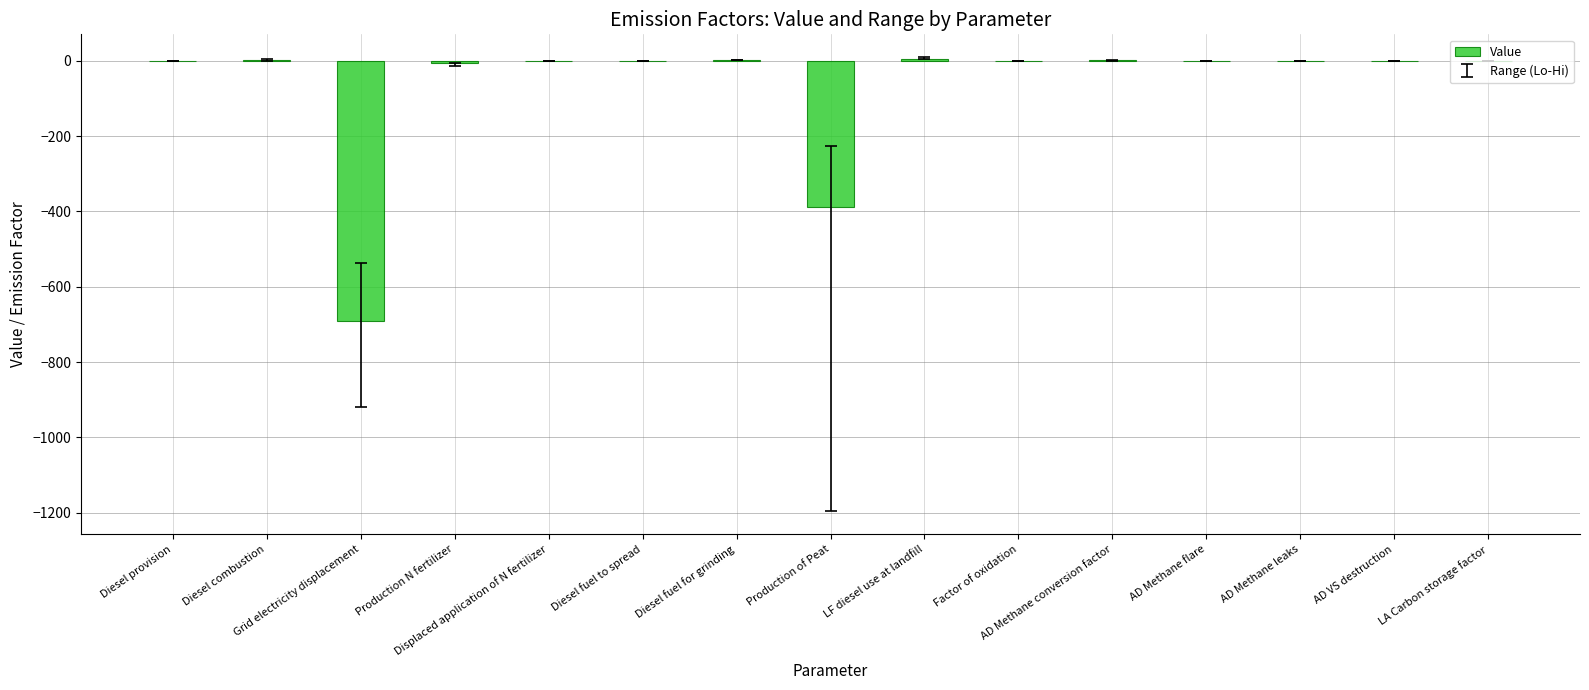

What is the sum of all values?

-1072.8